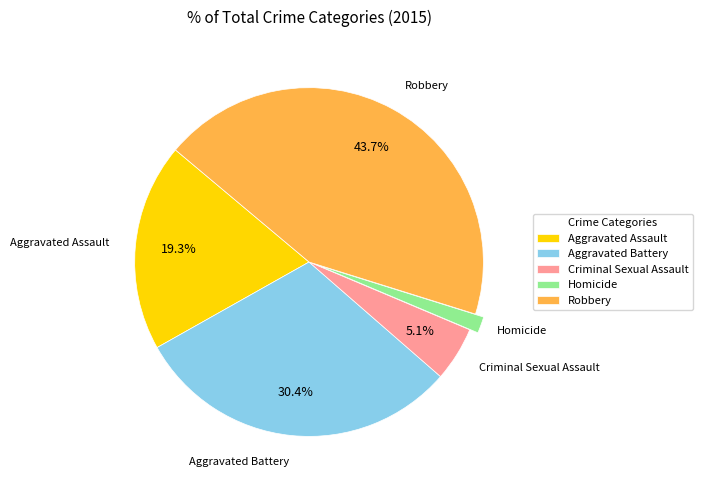

What percentage do Aggravated Battery and Aggravated Assault together represent?

49.7%